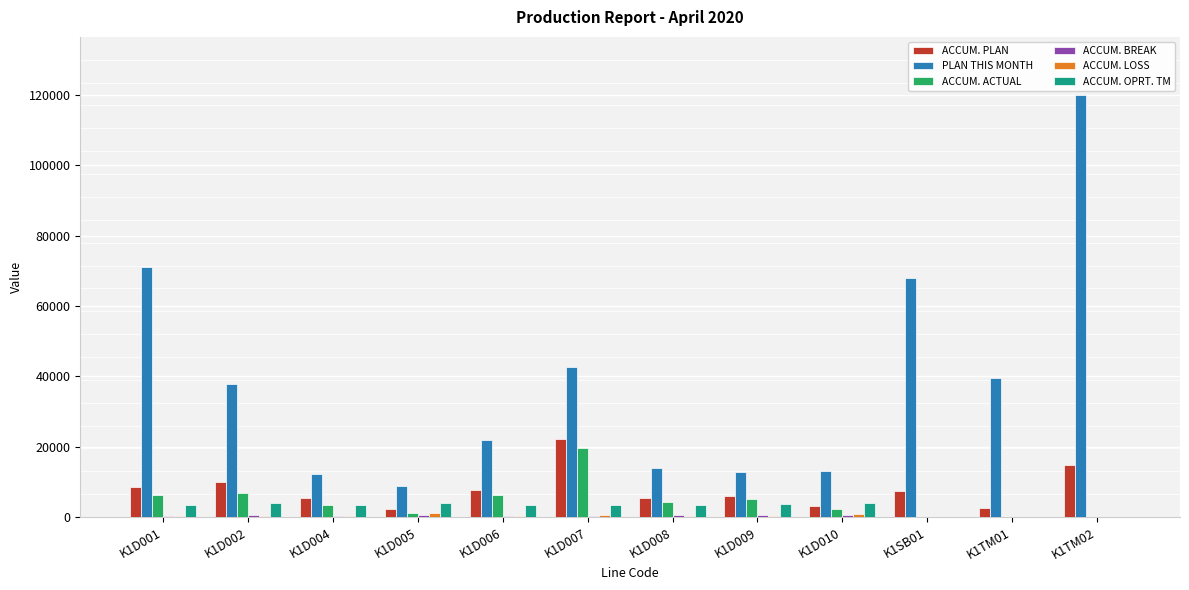

At which category does the chart reach its peak across all series?

K1TM02